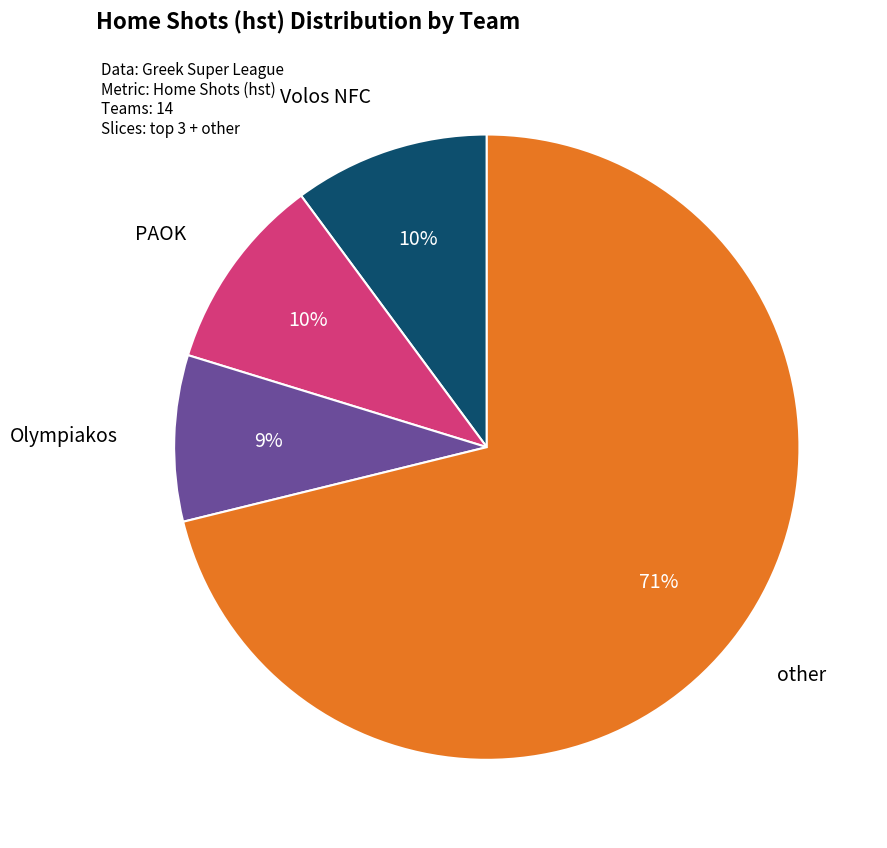

Is there any slice that represents more than half of the pie?

Yes